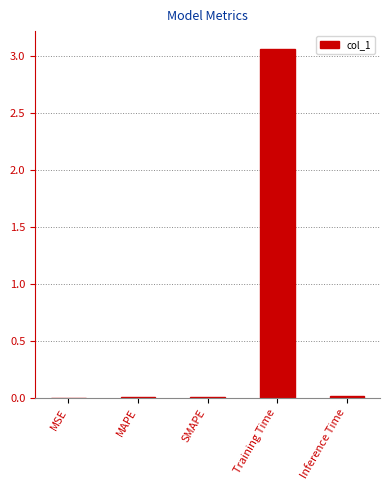

True or false: the data shows 0.0 at SMAPE.

True